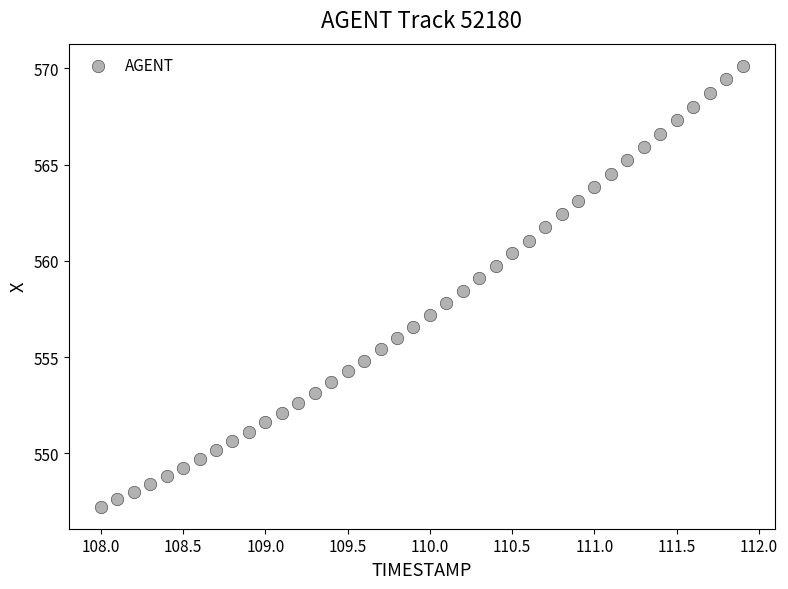

What is the range of Y values (max minus min)?

22.9